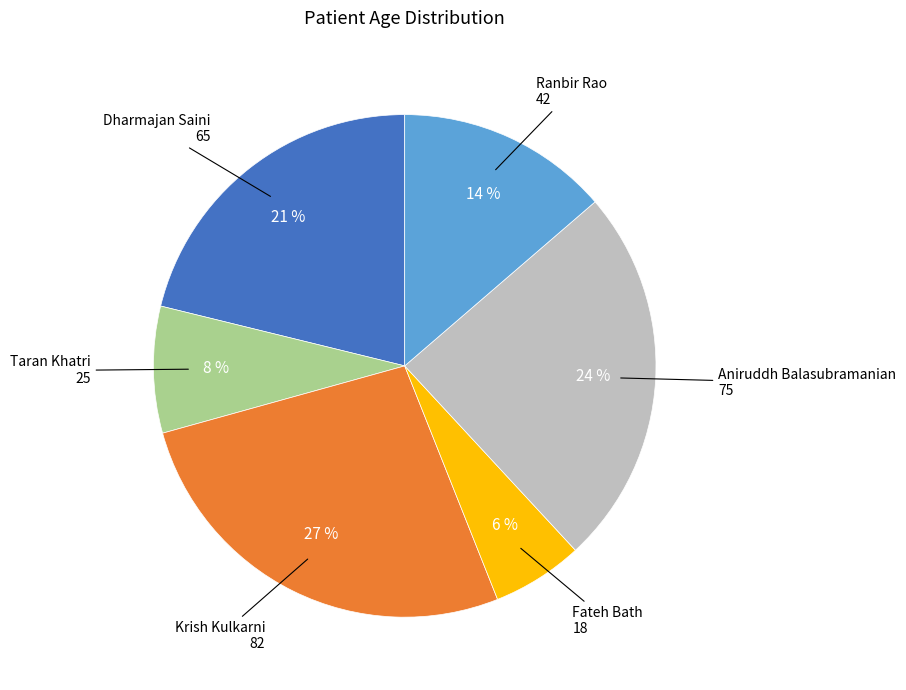

To the nearest percent, what is the difference between the largest and smallest slice percentages?

21%